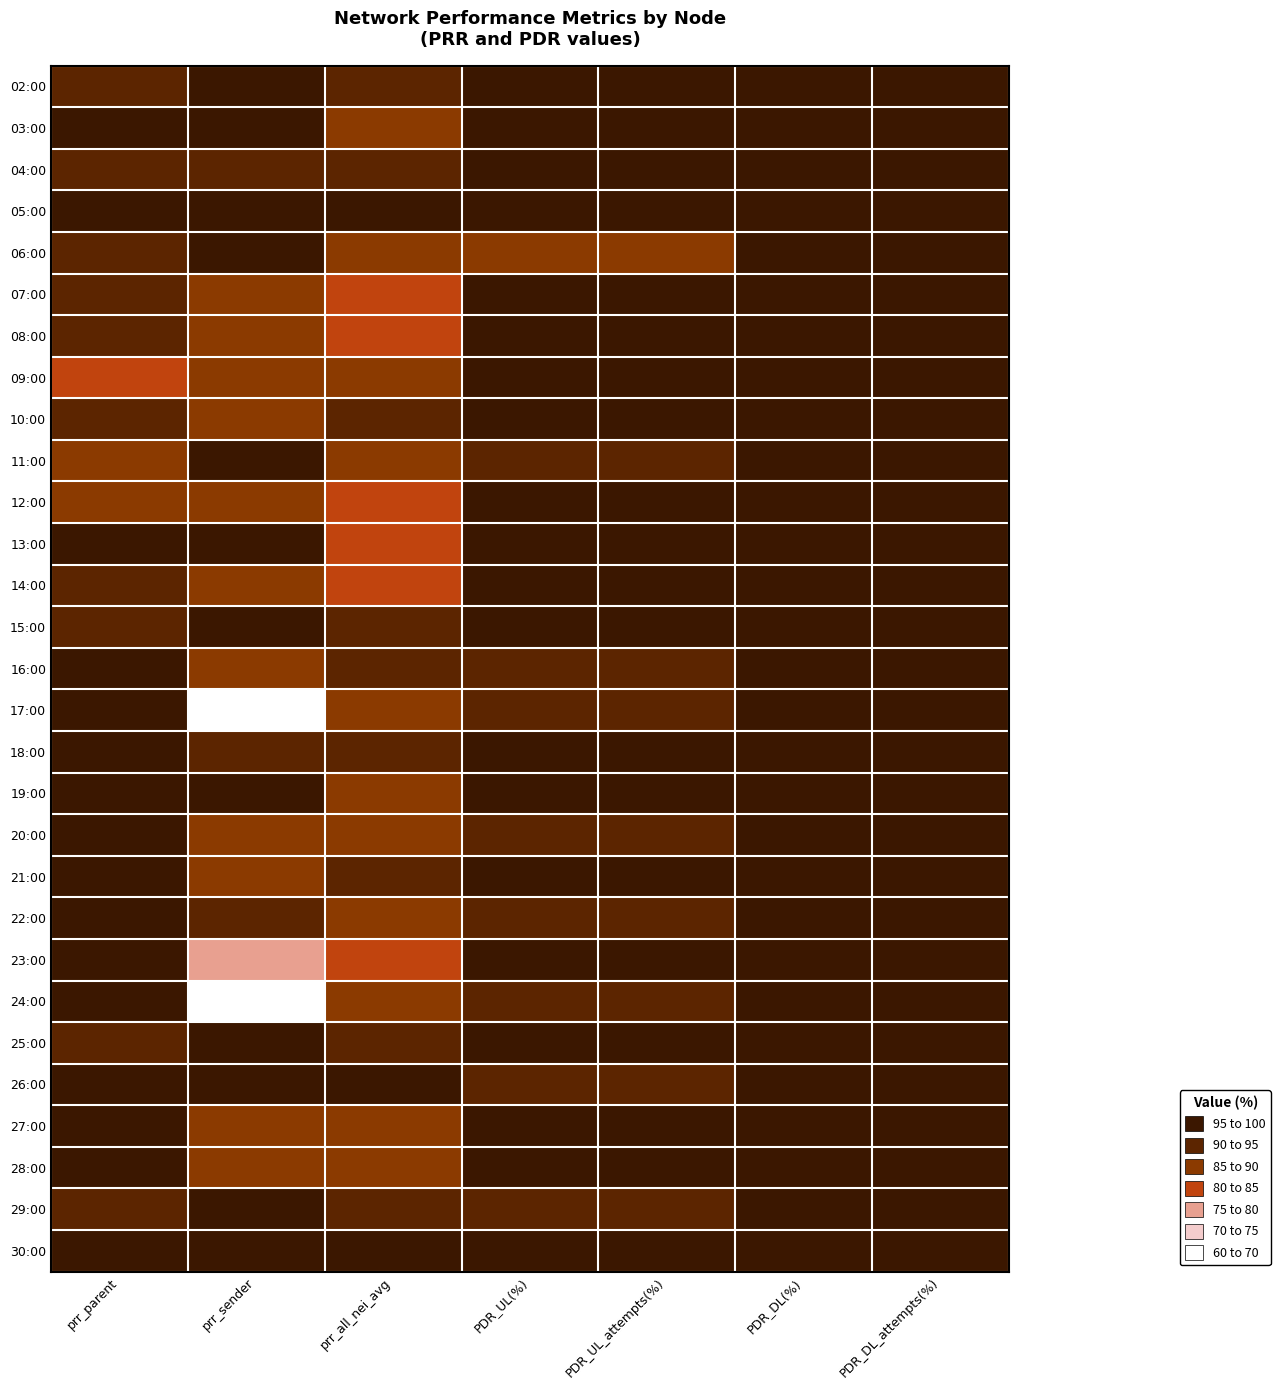

At which category is the sum across all series the highest?

PDR_DL(%)